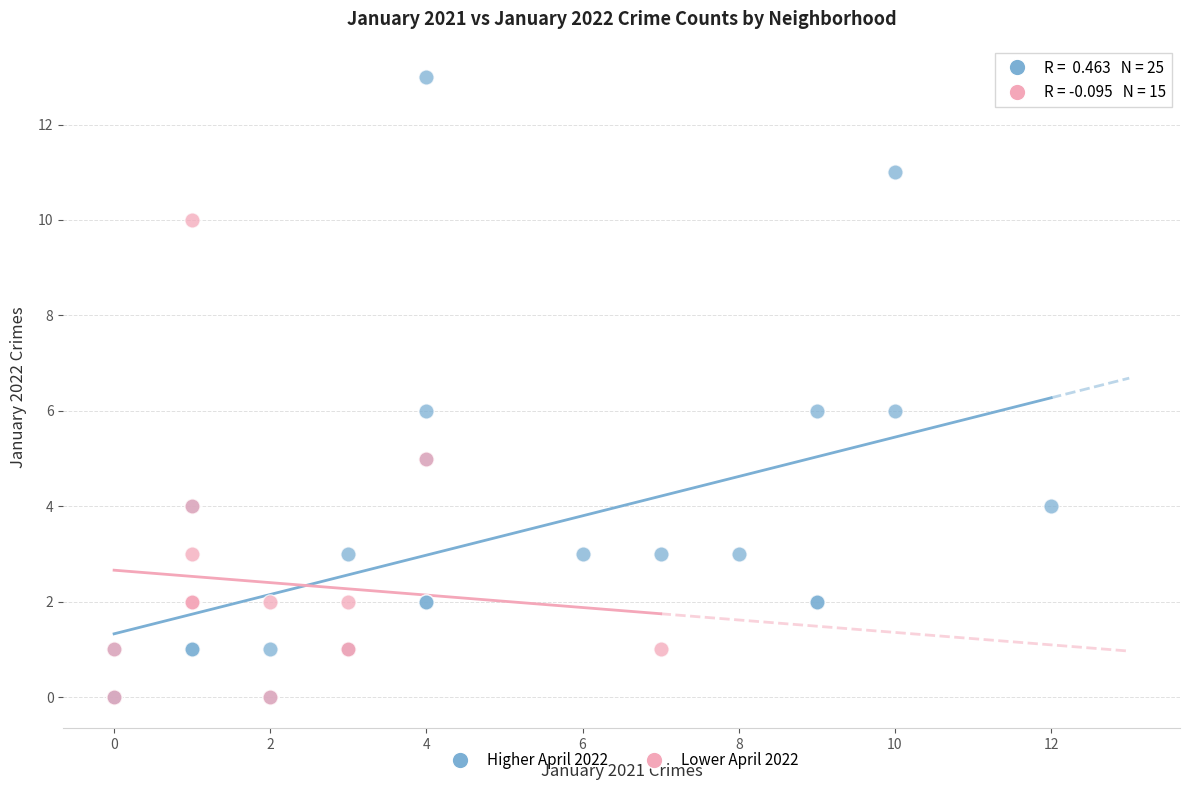

Which series has the largest Y range (max minus min)?

Higher April 2022